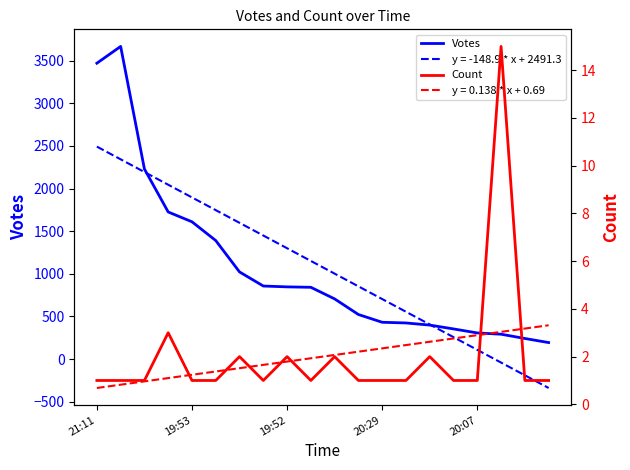

The value of Count at 9 is 1. True or false?

True